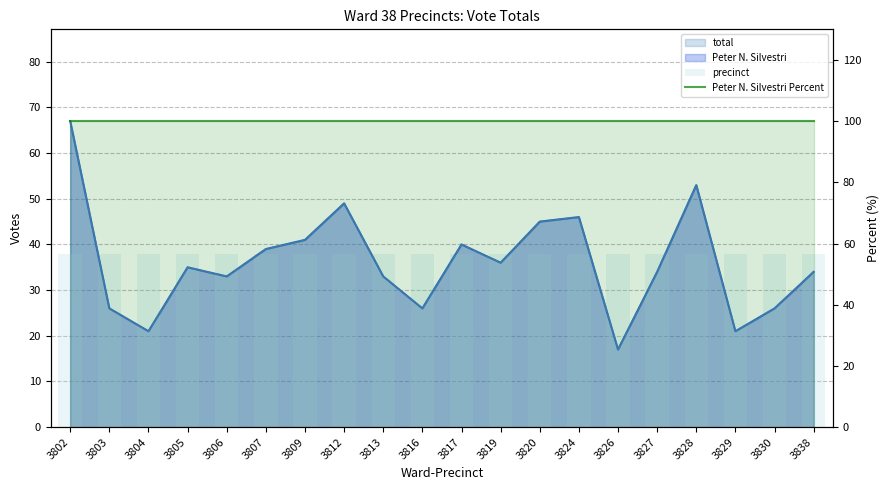

How many categories are shown in the chart?

20